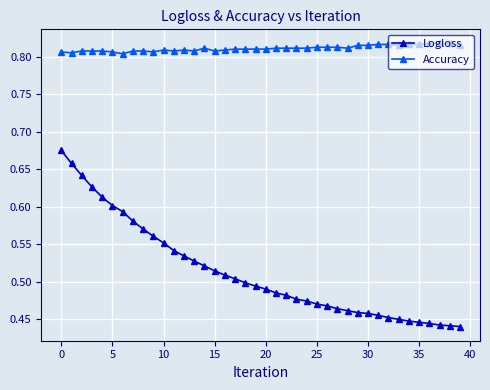

List the series in order of their overall mean, lowest first.

Logloss, Accuracy